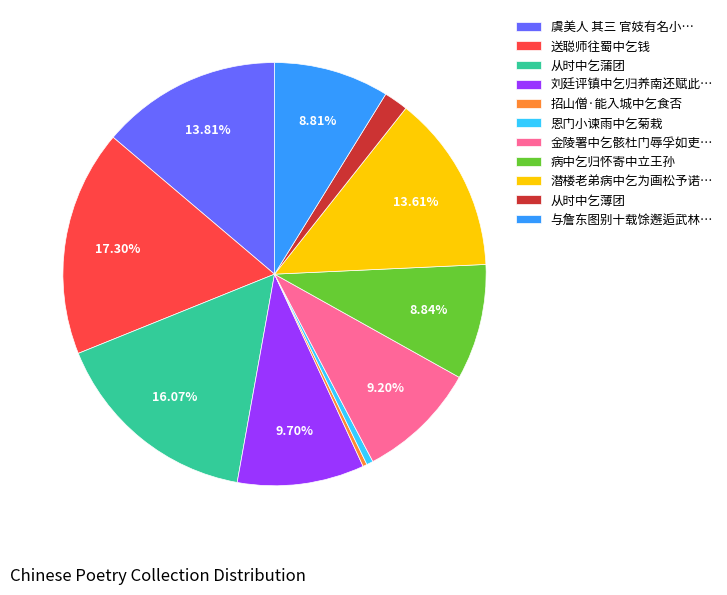

What is the ratio of the value at 潜楼老弟病中乞为画松予诺… to the value at 从时中乞蒲团?

0.8